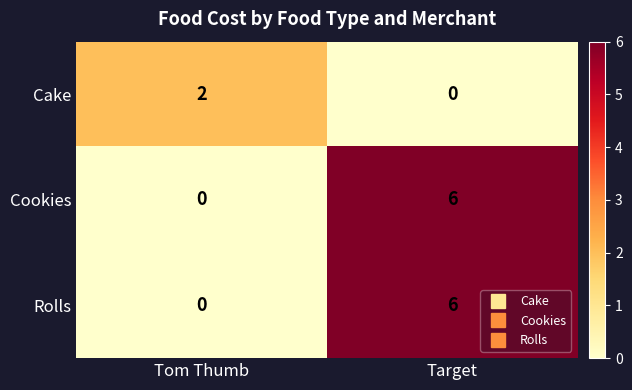

At which category is the sum across all series the highest?

Target